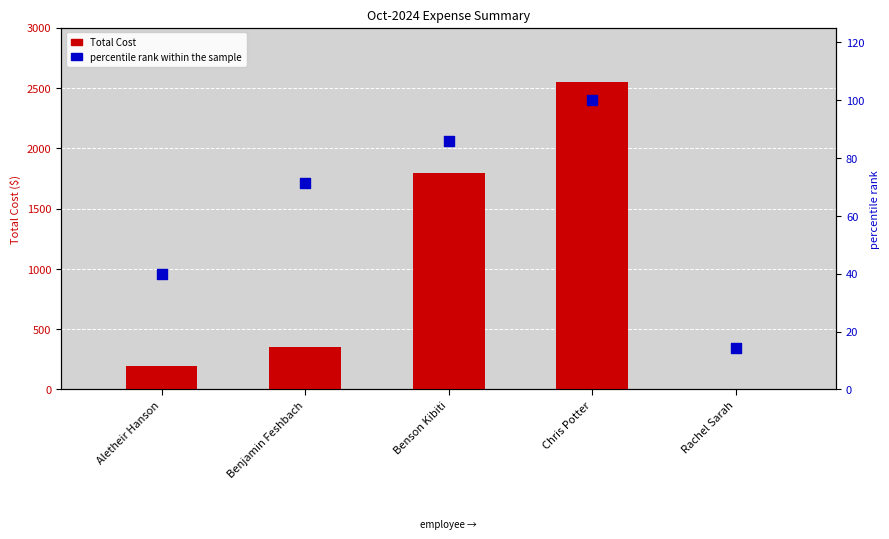

At how many categories does at least one series exceed 1934?

1